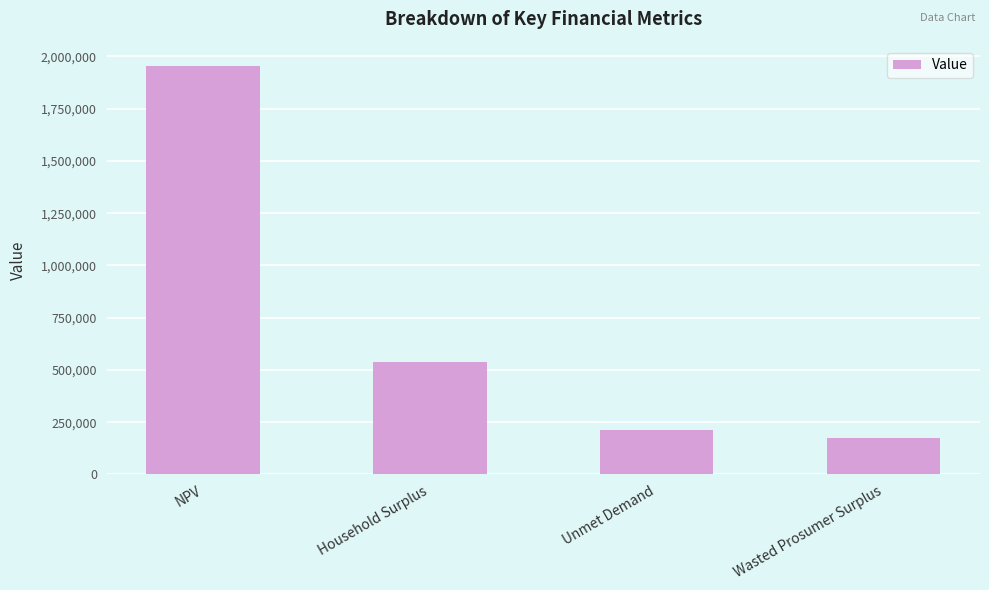

Rank the categories by value from highest to lowest.

NPV, Household Surplus, Unmet Demand, Wasted Prosumer Surplus